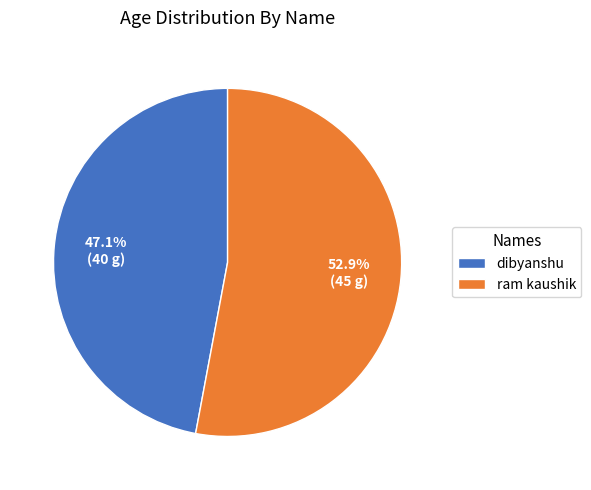

To the nearest percent, what is the combined percentage of ram kaushik and dibyanshu?

100%